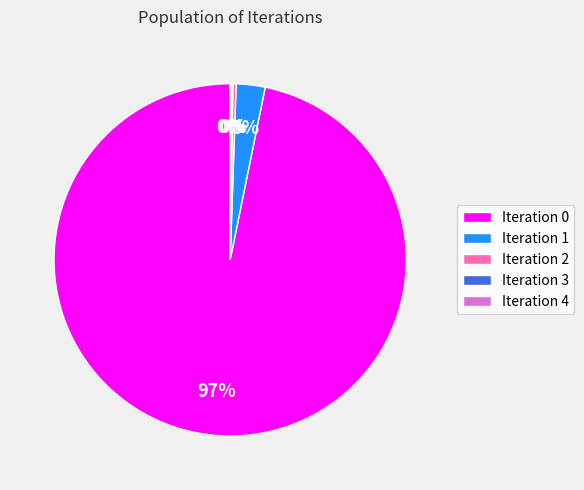

Is there a majority slice in this chart?

Yes